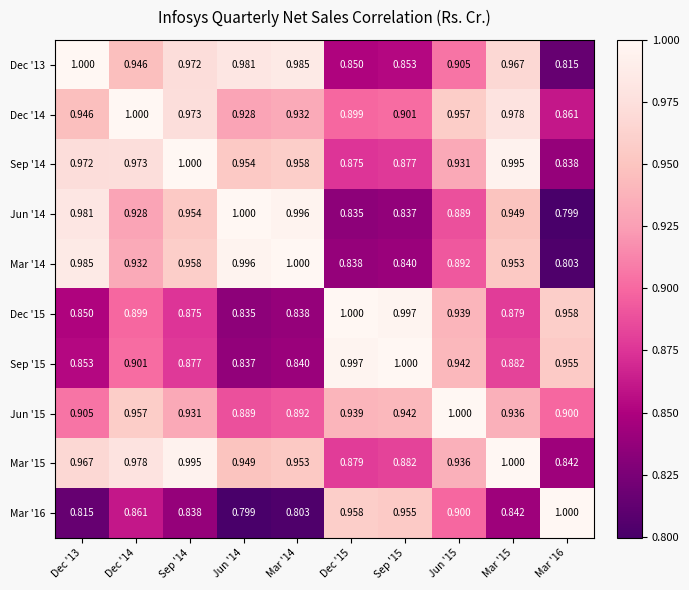

What is the spread (max minus min) of values at Sep '14?

0.2